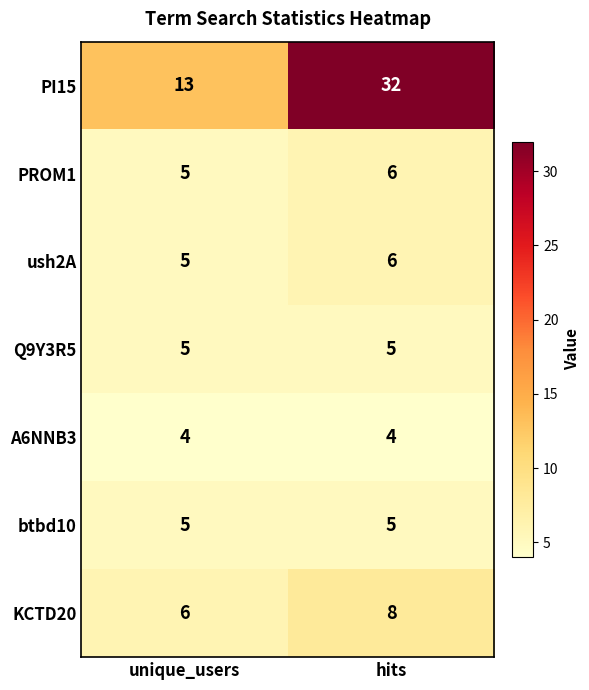

How many series are shown in this chart?

7